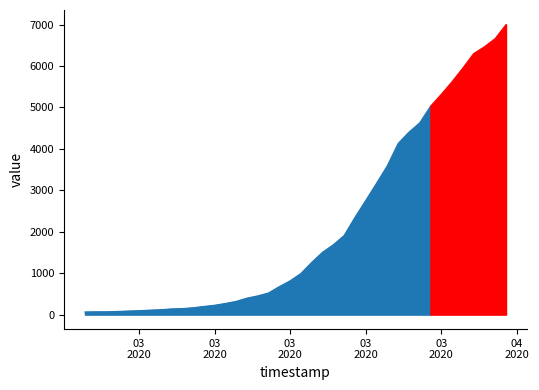

Reading left to right, list all the values displayed in this chart.

64	68	69	76	87	95	108	119	138	146	166	197	226	269	320	398	452	523	677	816	993	1261	1505	1686	1909	2345	2754	3168	3592	4129	4403	4628	5028	5317	5622	5952	6301	6466	6664	7003